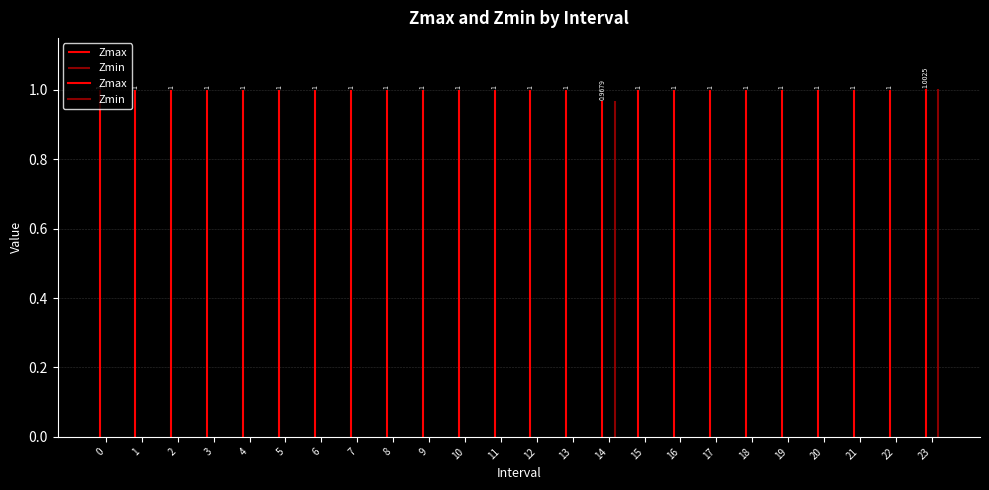

Rank the series by their maximum value, from lowest to highest.

Zmax, Zmin